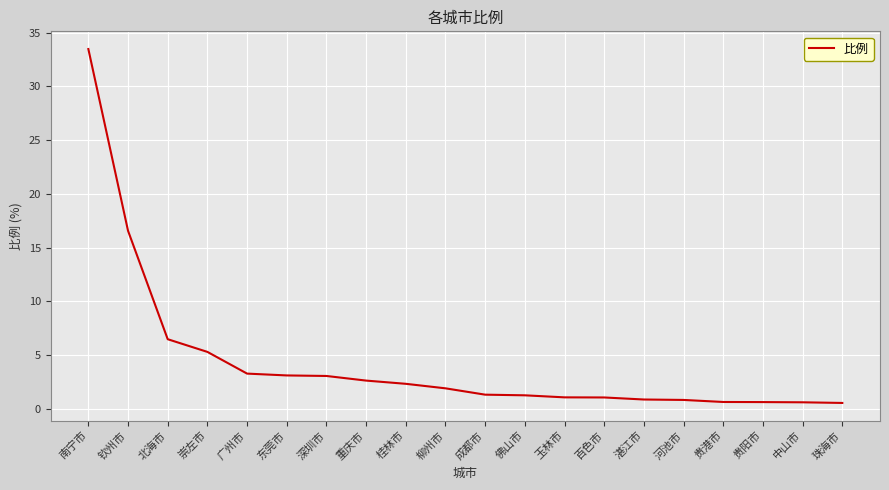

The chart shows a value of 4.8 at 深圳市. True or false?

False